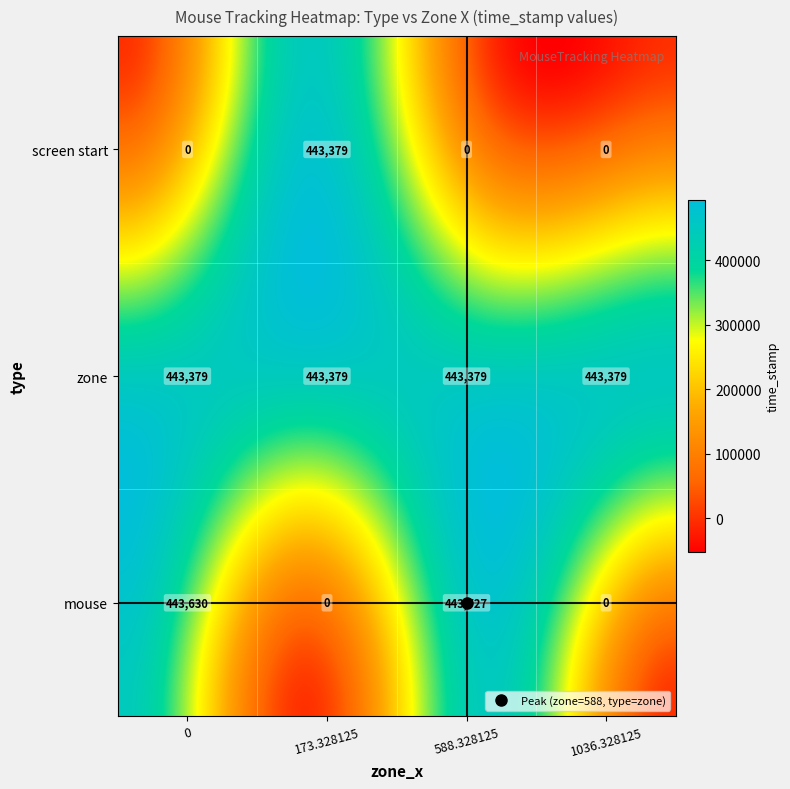

What is the total value across all series at 173.328125?

886758